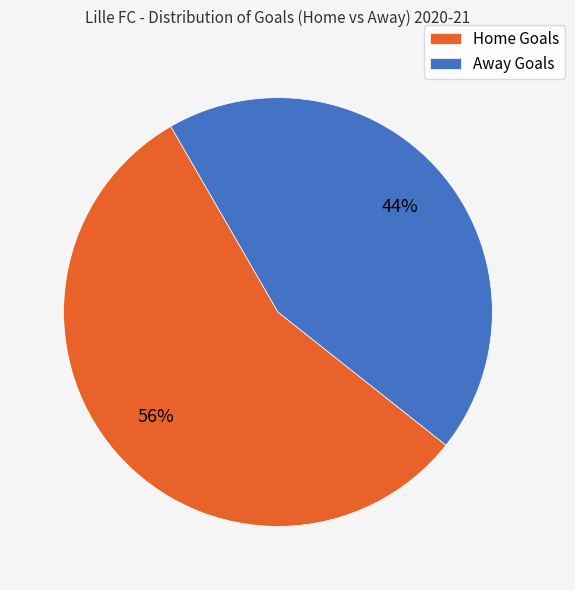

How many segments does this pie chart have?

2